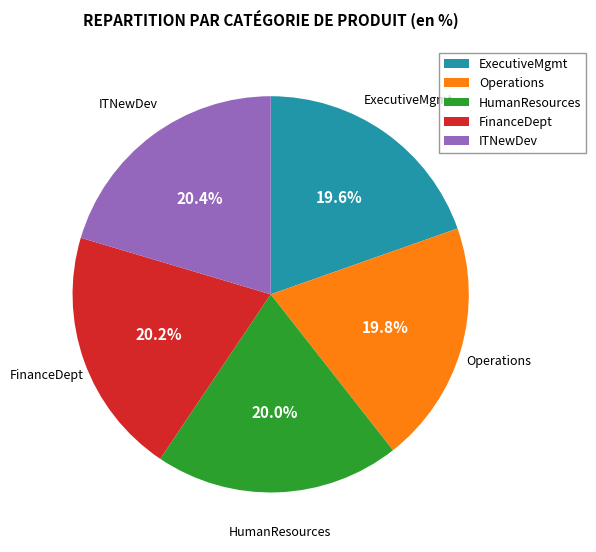

To the nearest percent, what is the difference between the largest and smallest slice percentages?

1%